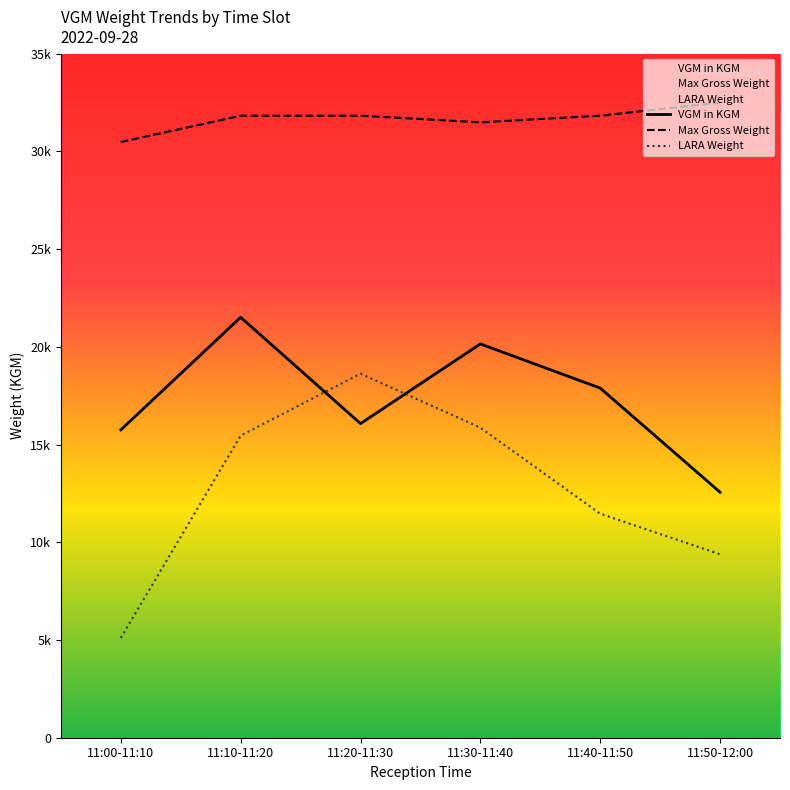

At which label does VGM in KGM reach its minimum?

11:50-12:00